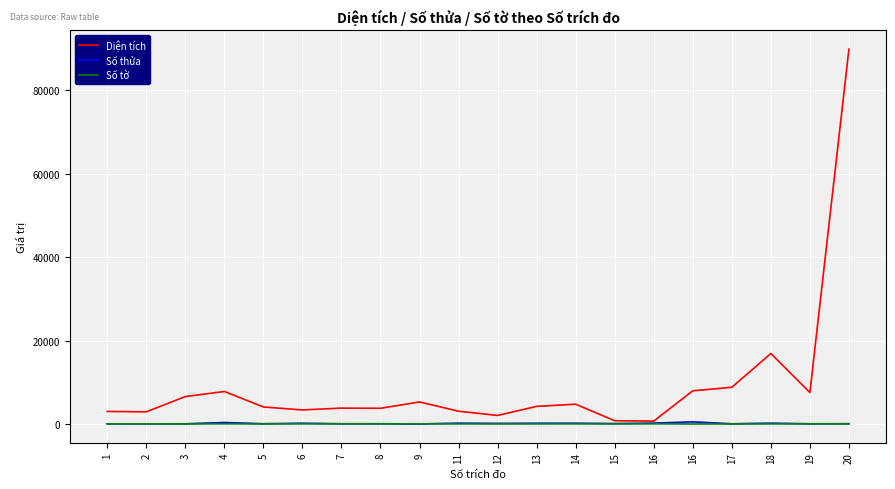

The Diện tích series shows 11069.4 at 18. True or false?

False